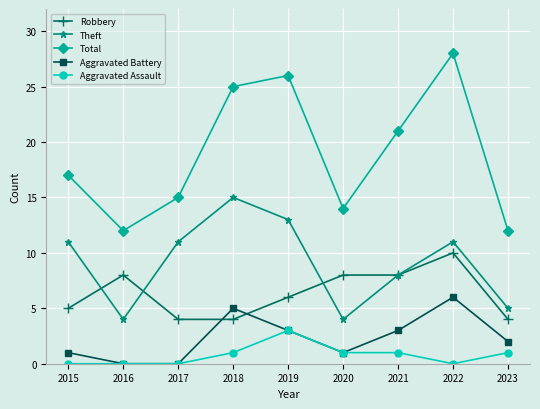

Reading left to right, list all the values displayed in this chart.

Robbery: 2015=5	2016=8	2017=4	2018=4	2019=6	2020=8	2021=8	2022=10	2023=4
Theft: 2015=11	2016=4	2017=11	2018=15	2019=13	2020=4	2021=8	2022=11	2023=5
Total: 2015=17	2016=12	2017=15	2018=25	2019=26	2020=14	2021=21	2022=28	2023=12
Aggravated Battery: 2015=1	2016=0	2017=0	2018=5	2019=3	2020=1	2021=3	2022=6	2023=2
Aggravated Assault: 2015=0	2016=0	2017=0	2018=1	2019=3	2020=1	2021=1	2022=0	2023=1